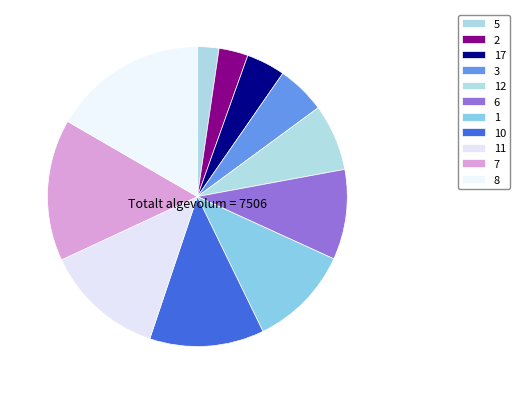

Which slice is the largest?

8